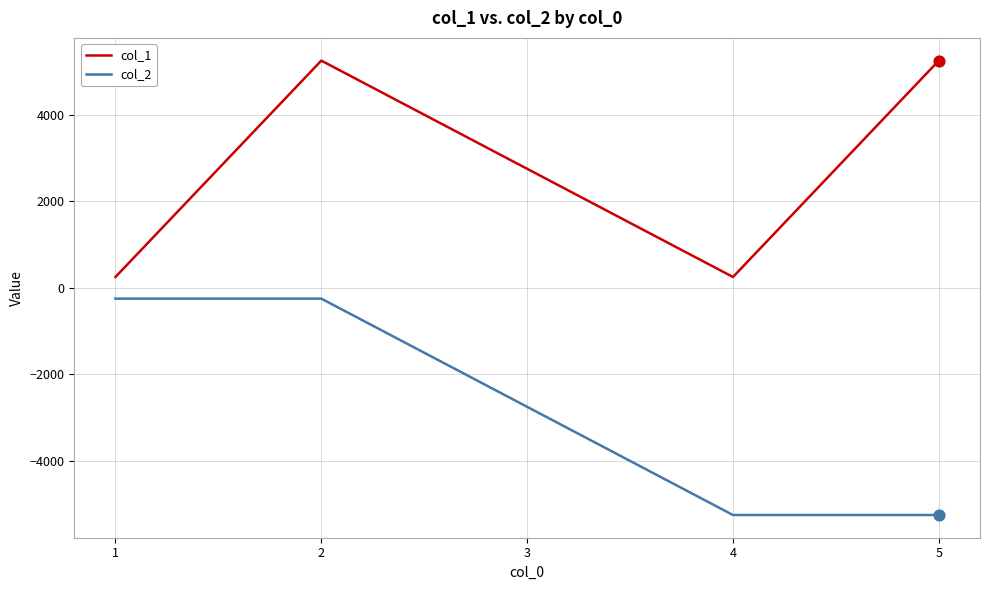

Which series changed the most between 2 and 5?

col_2